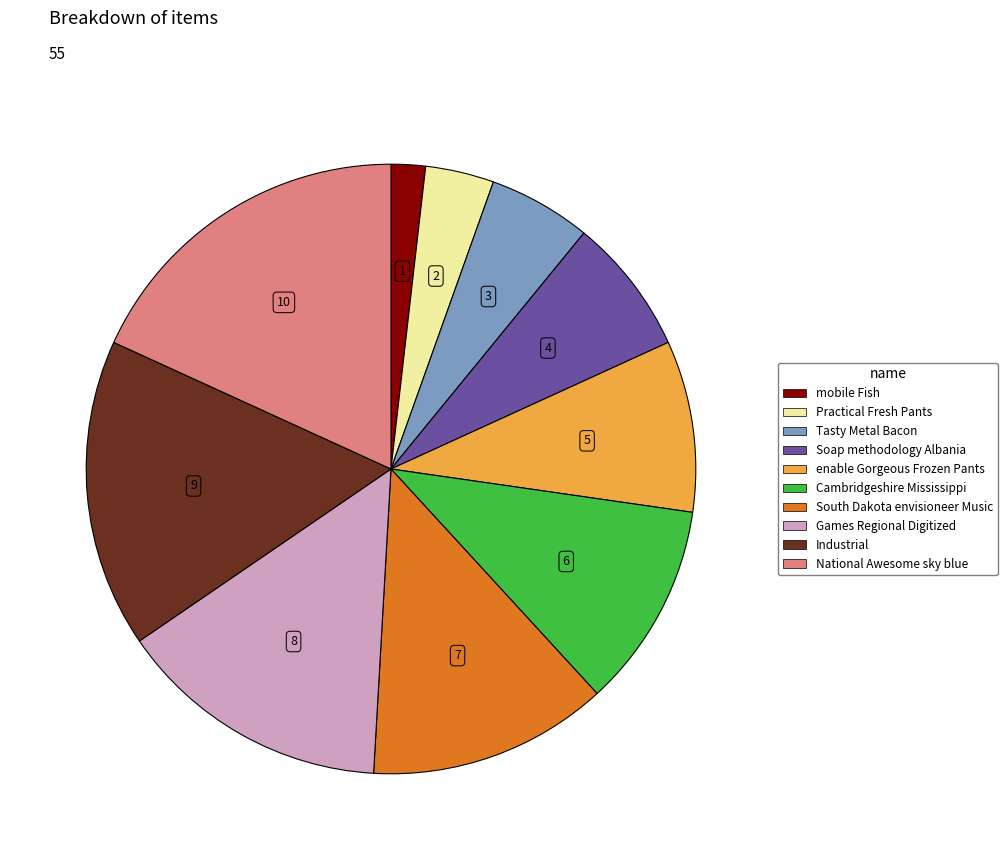

Do Practical Fresh Pants and South Dakota envisioneer Music together represent more than half of the pie?

No